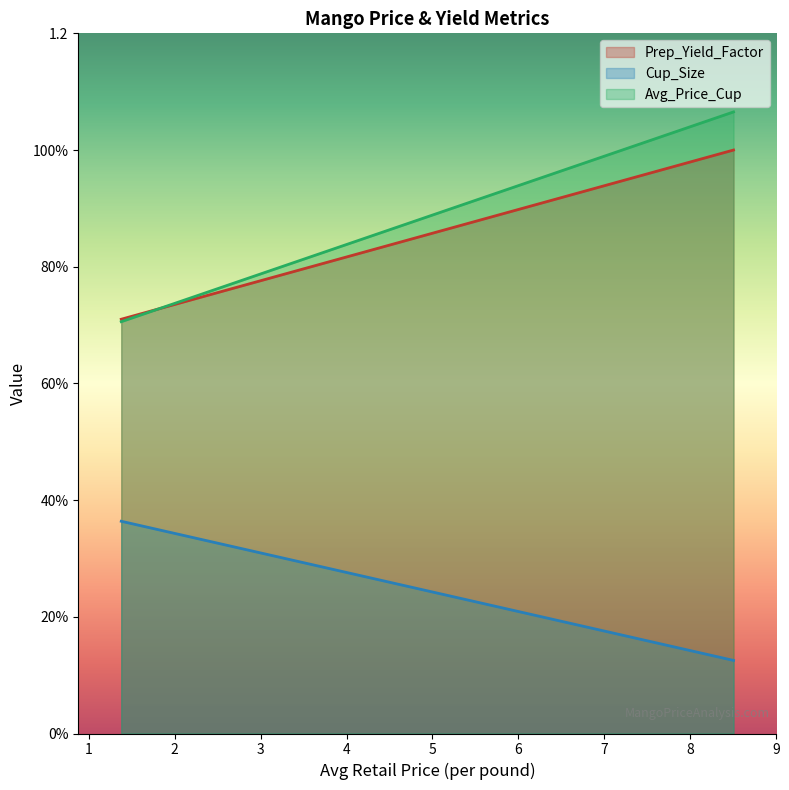

What is the total value across all series at 1.37756344703197?

1.8